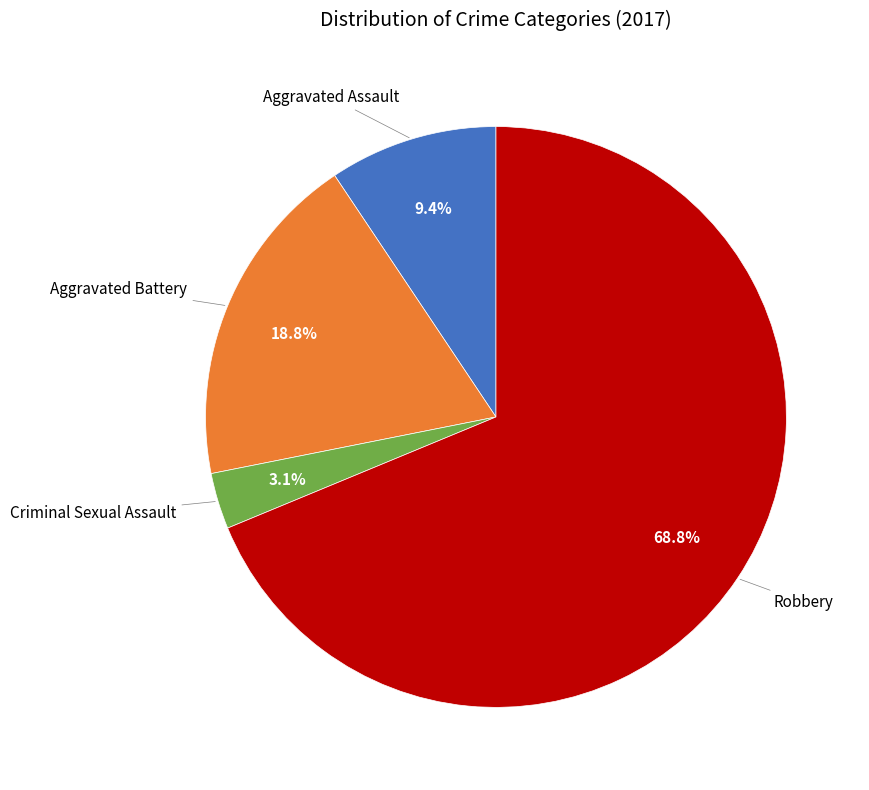

Is there any slice that represents more than half of the pie?

Yes